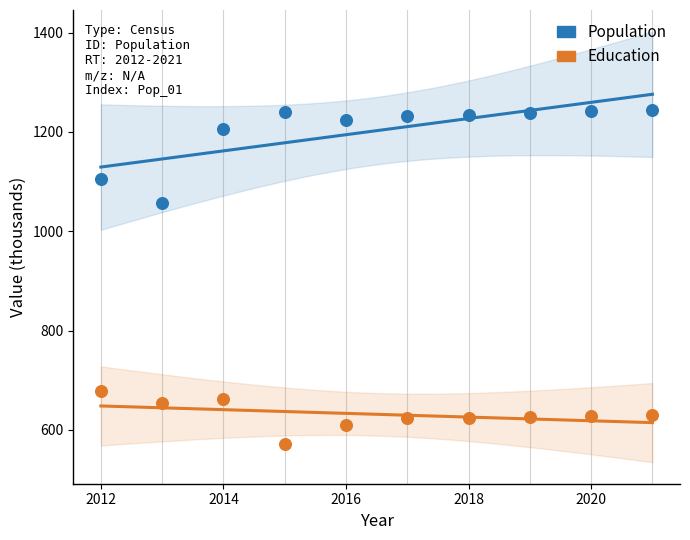

What is the X range (max minus min) for the scatter plot?

9